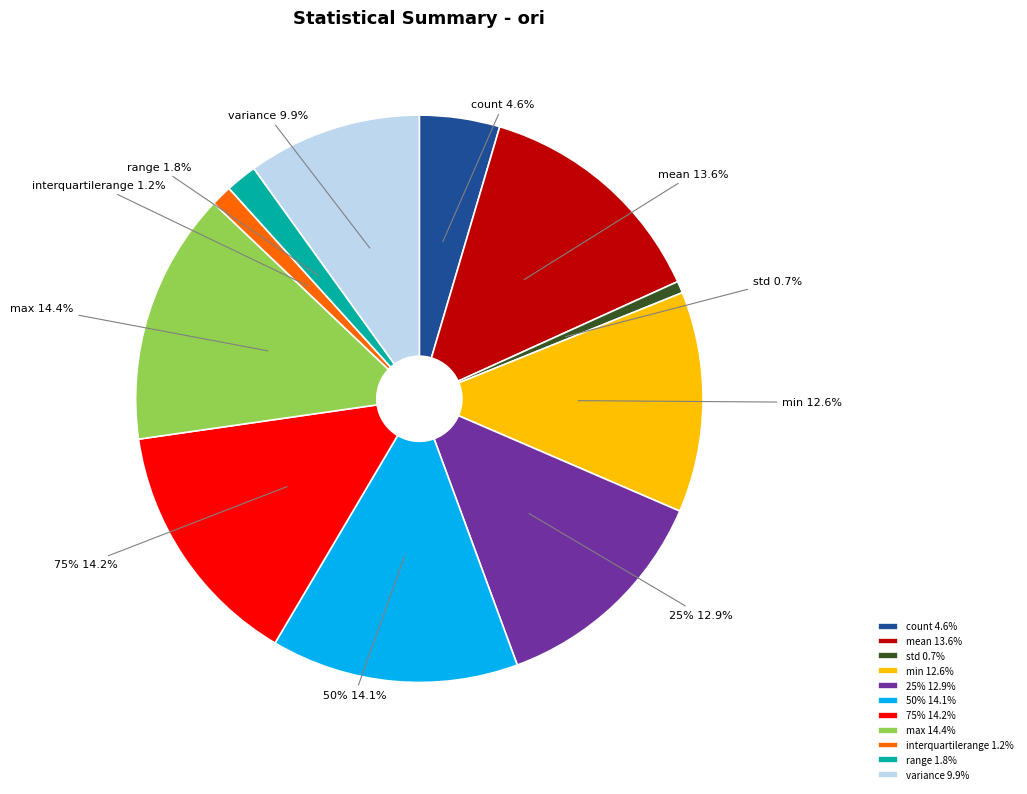

Which category has the biggest portion of the pie?

max